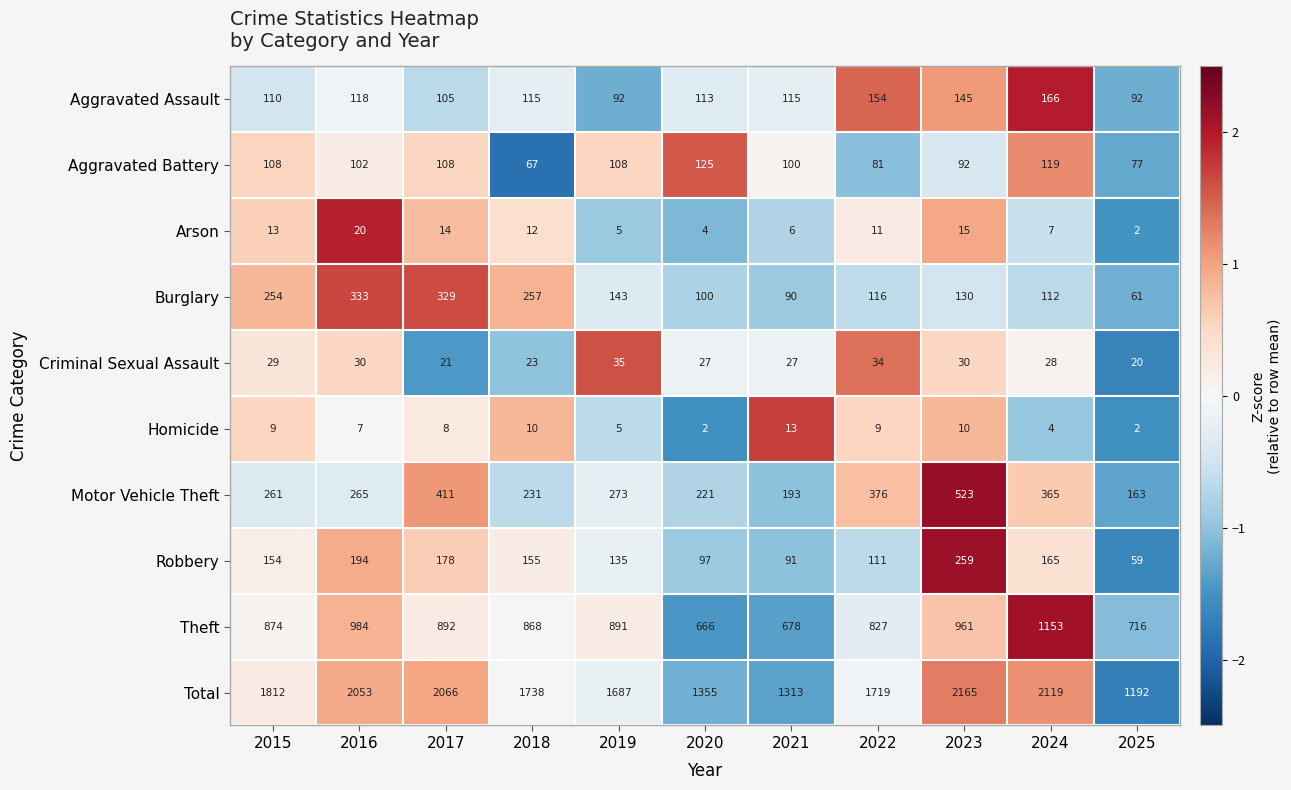

What is the spread (max minus min) of values at 2020?

1353